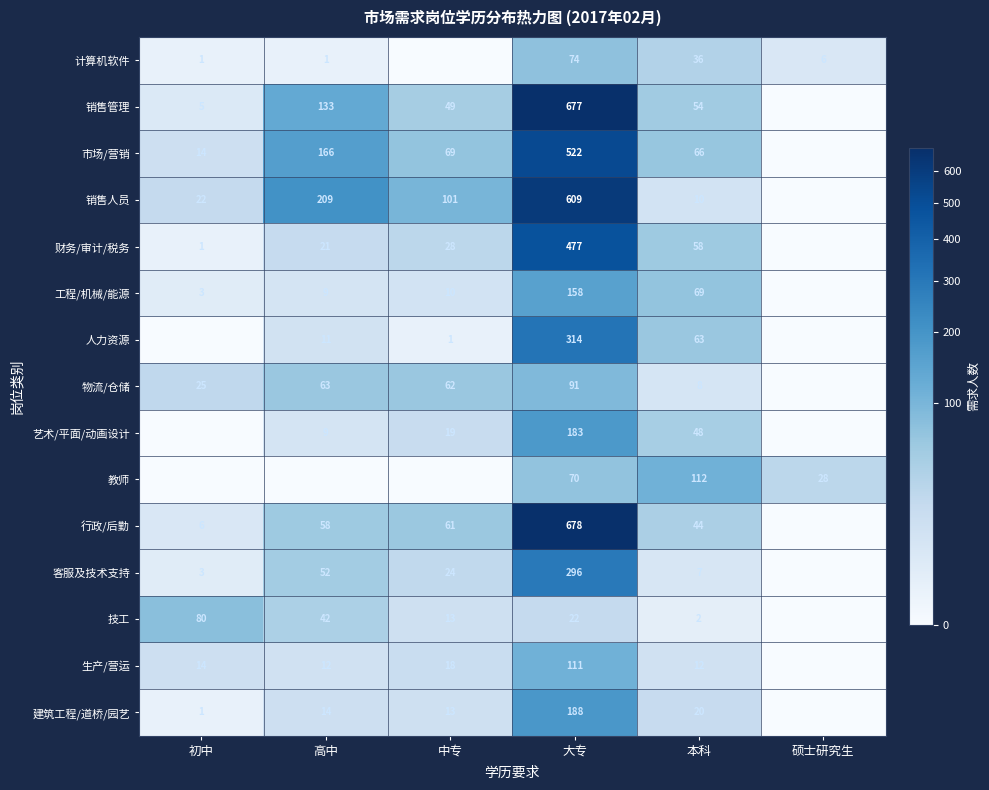

Between 大专 and 本科, which series saw the biggest shift?

行政/后勤